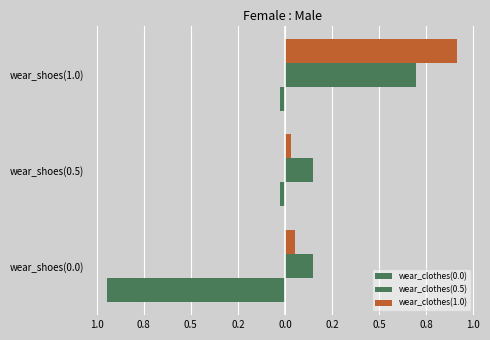

What is the difference between the maximum and minimum values in the wear_clothes(0.0) series?

0.9